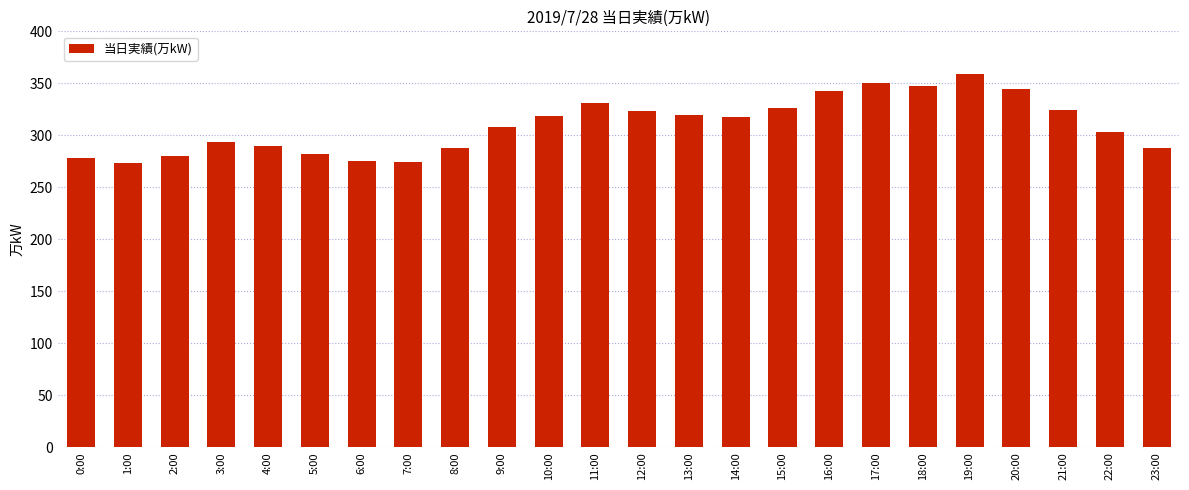

At which label does the data first exceed 318?

10:00